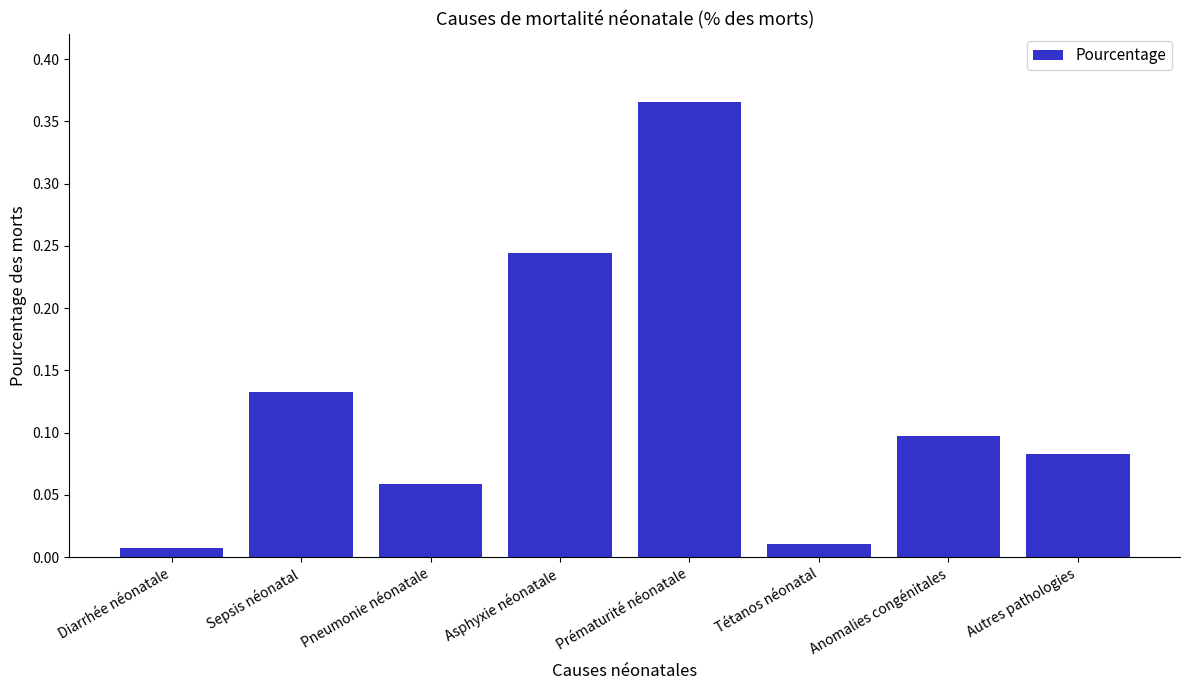

Is it true that the value at Pneumonie néonatale is 0.1?

True